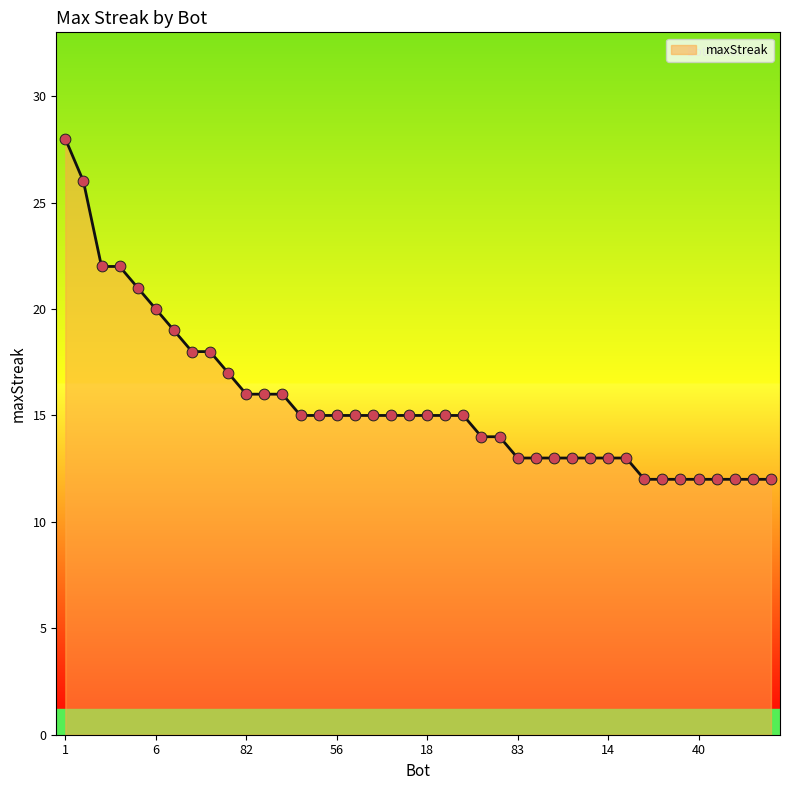

What is the minimum value shown in the chart?

12